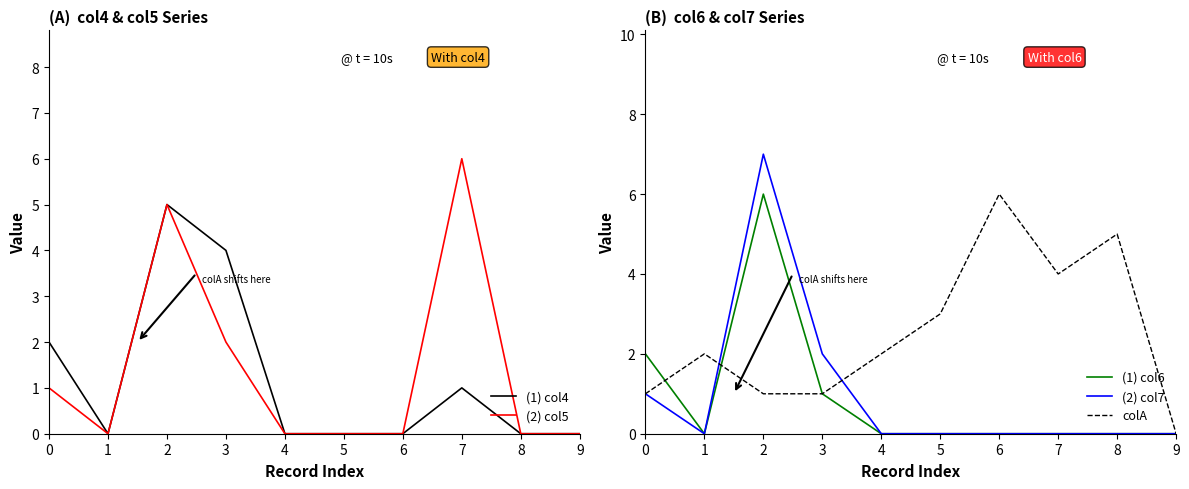

True or false: (2) col7 has more than 1 points higher than both neighbors.

False